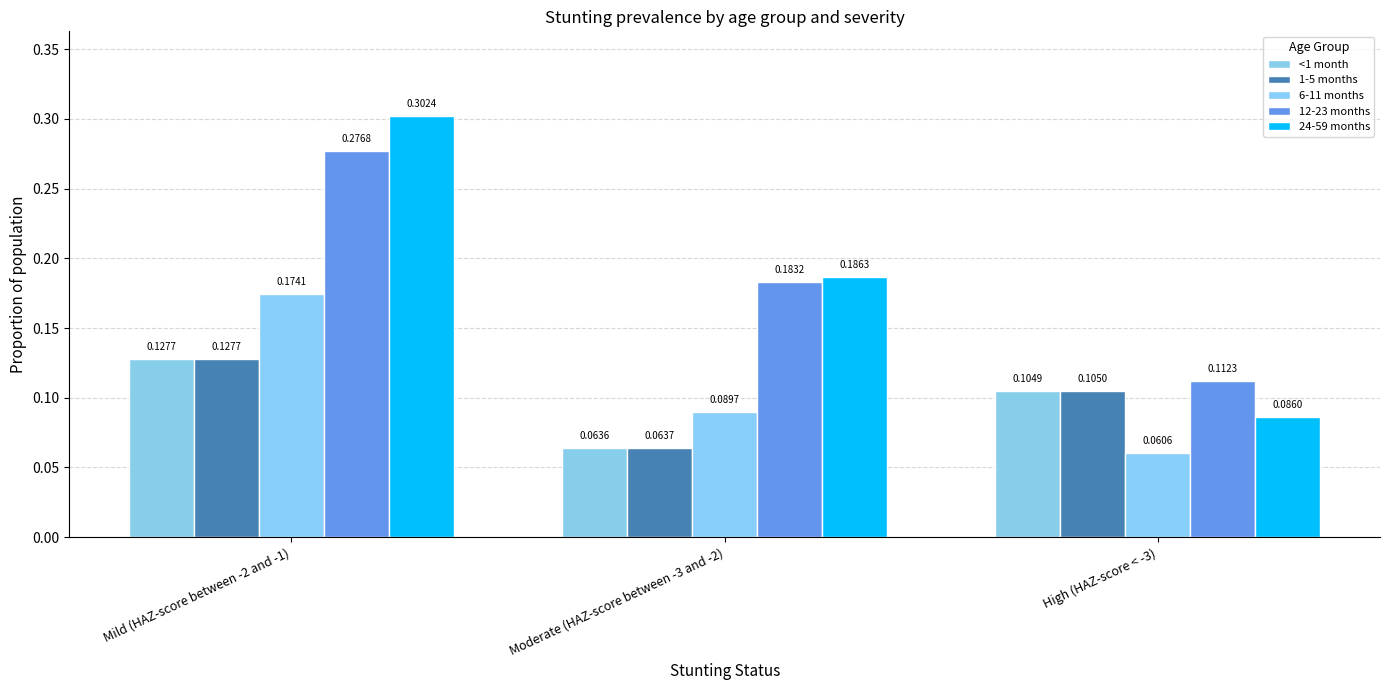

Which has a higher value, Mild (HAZ-score between -2 and -1) or High (HAZ-score < -3)?

Mild (HAZ-score between -2 and -1)